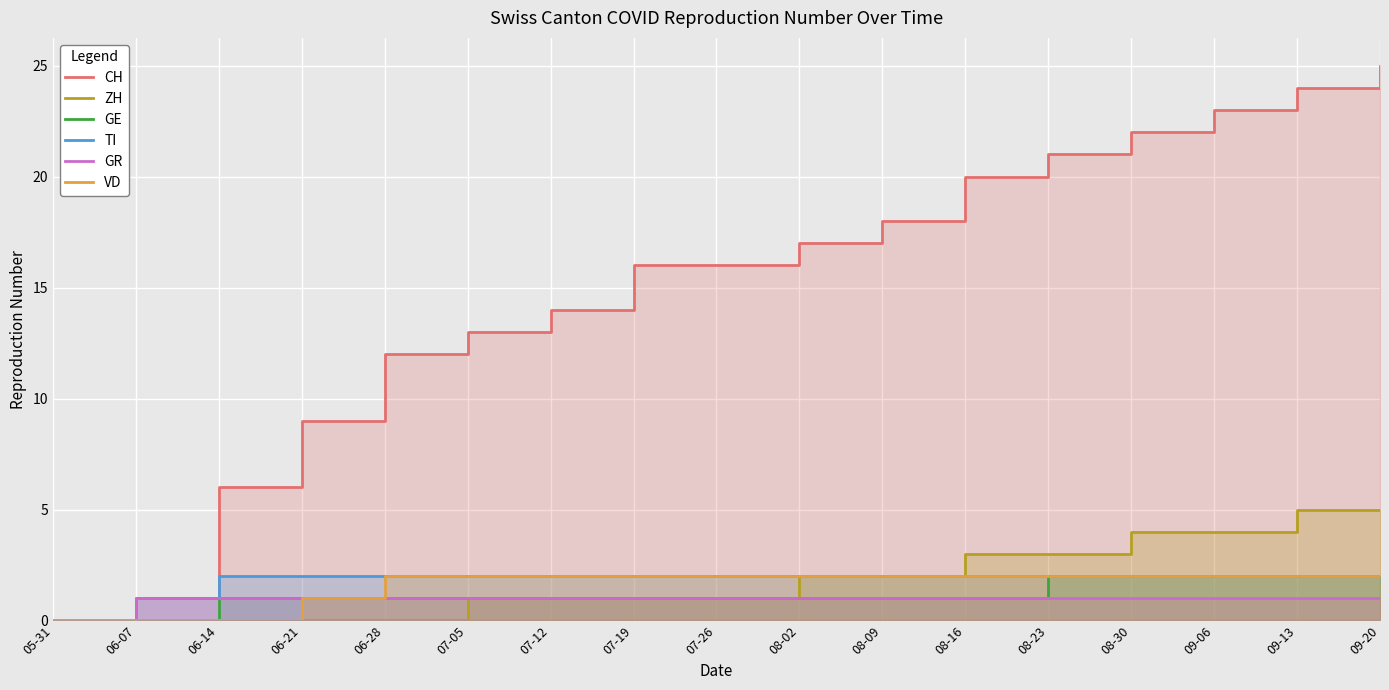

How many values in TI are above zero?

16